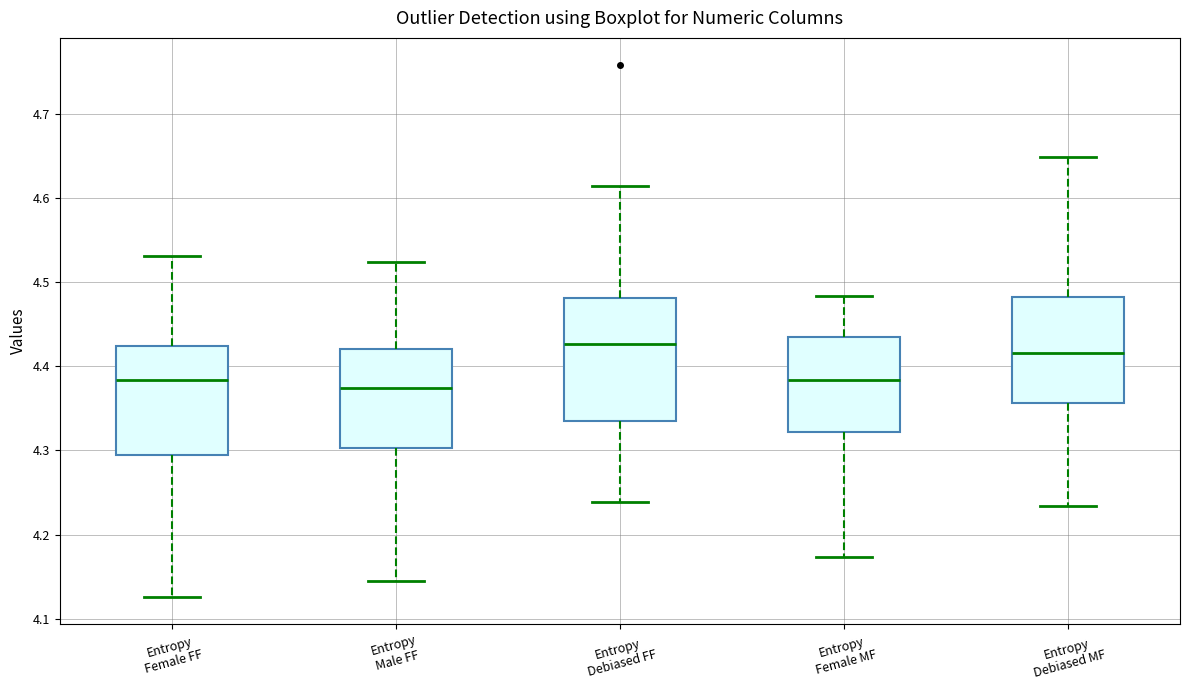

Where is the lower edge of the box for Entropy Debiased FF on the y-axis? The values are not printed on the chart, so give them approximately, as read against the axis.

4.34